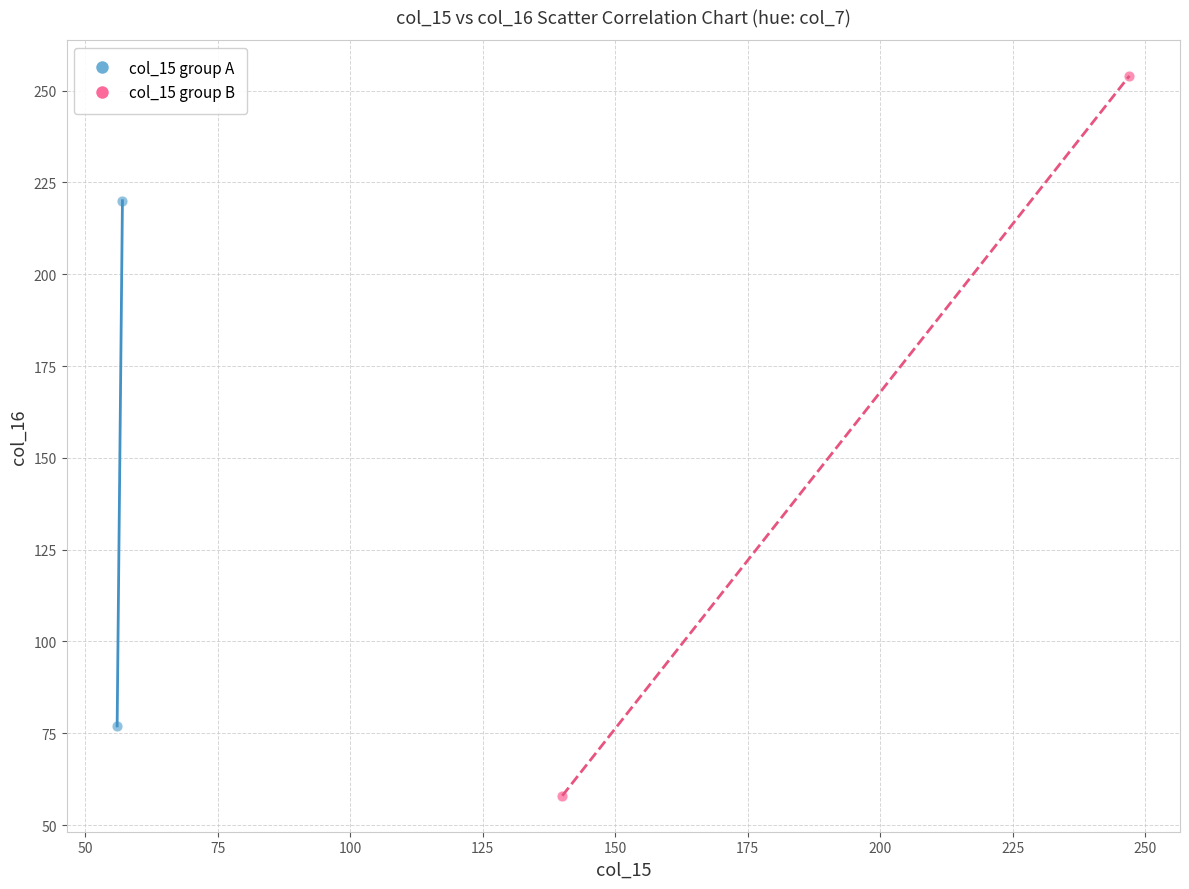

Which series reaches the minimum Y coordinate?

col_15 group B